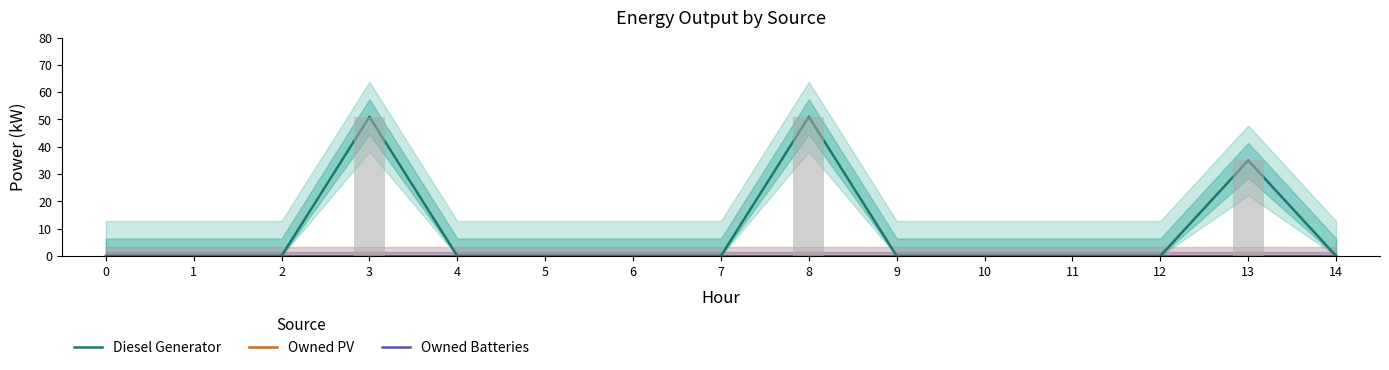

Rank the categories by Diesel Generator value from lowest to highest.

0, 1, 2, 4, 5, 6, 7, 9, 10, 11, 12, 14, 13, 3, 8